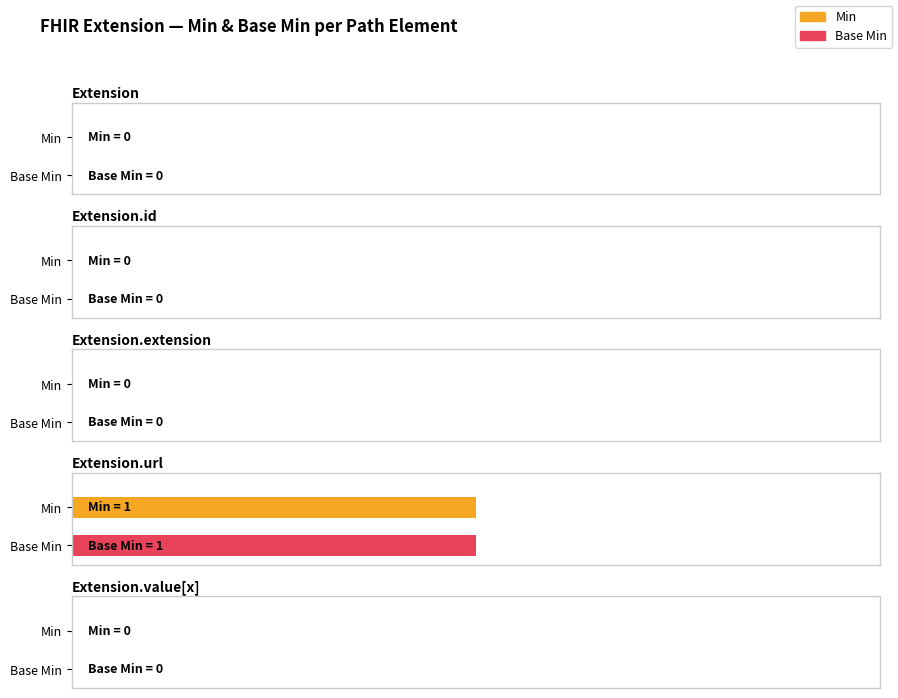

List the series in order of their peak value, highest first.

Min, Base Min